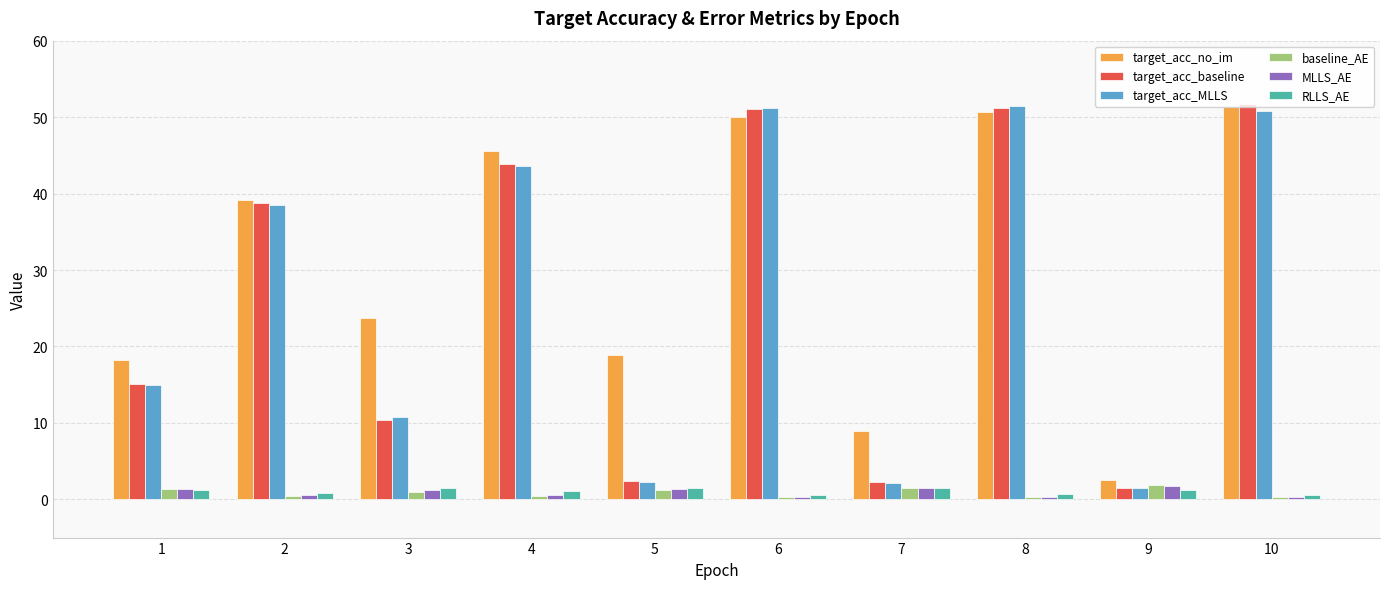

Where does the target_acc_MLLS series first go above 38?

2